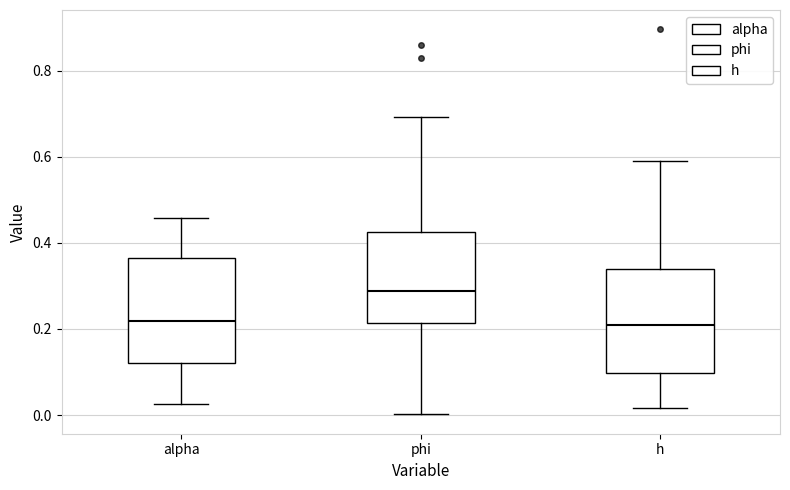

Where is the upper edge of the box for phi on the y-axis? The values are not printed on the chart, so give them approximately, as read against the axis.

0.42